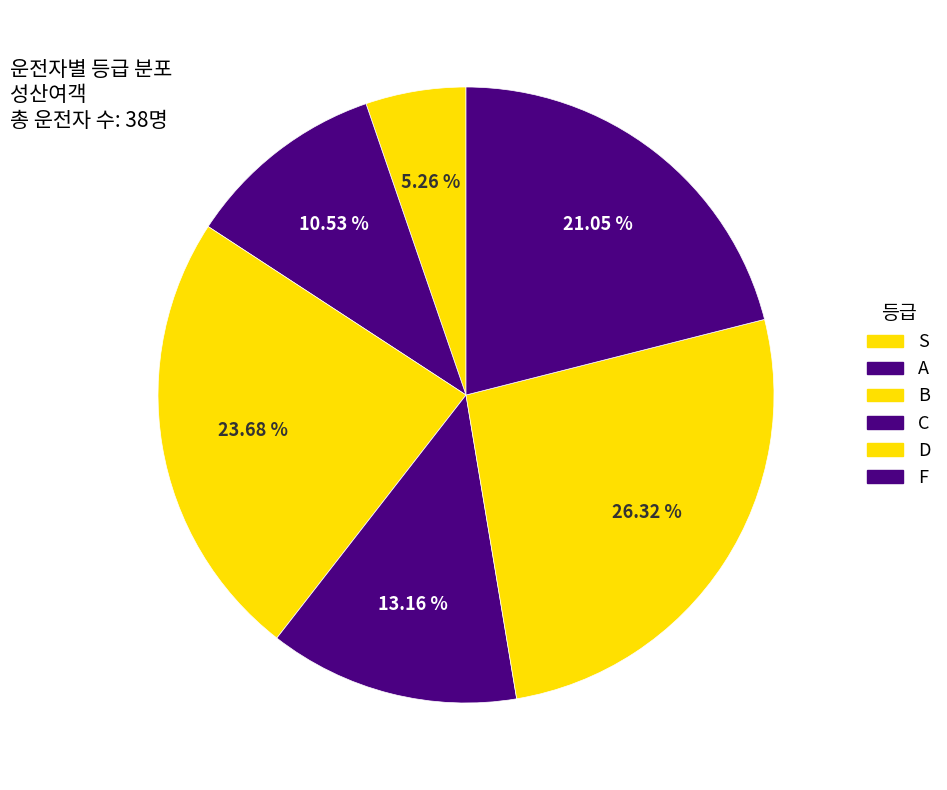

How many slices are in this pie chart?

6